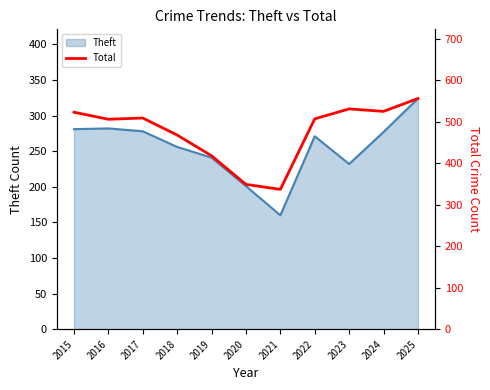

At which category does the data reach its first local peak?

2017